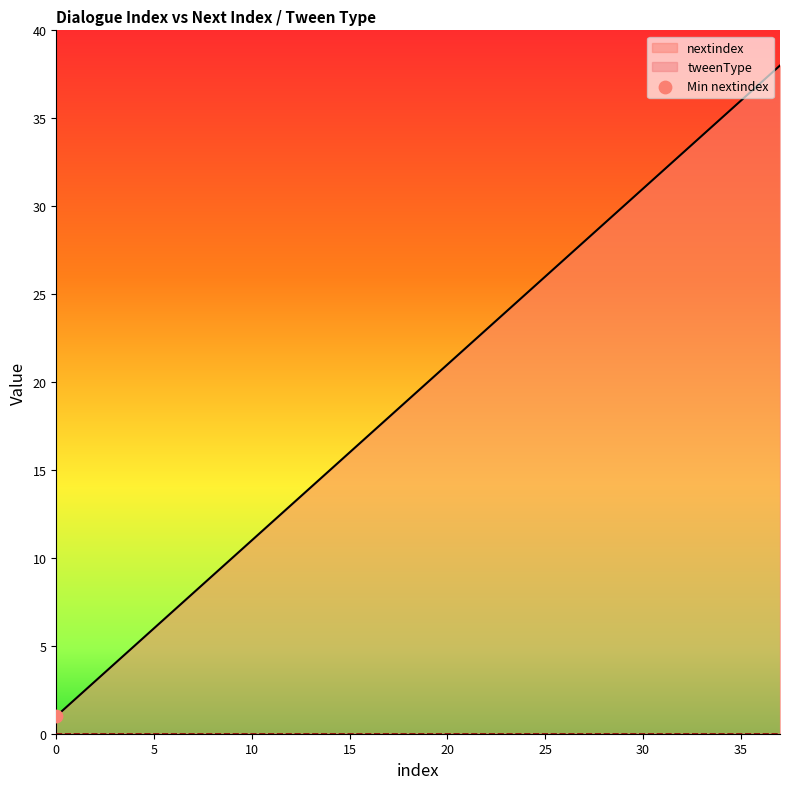

What is the change in value from 17 to 24?

+7